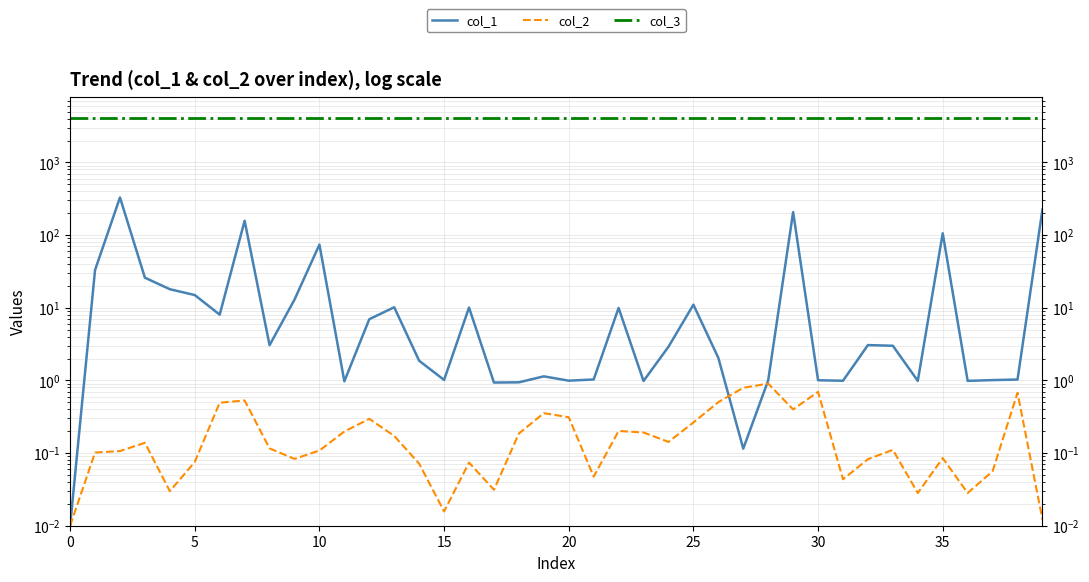

True or false: col_1 and col_3 intersect in this chart.

False